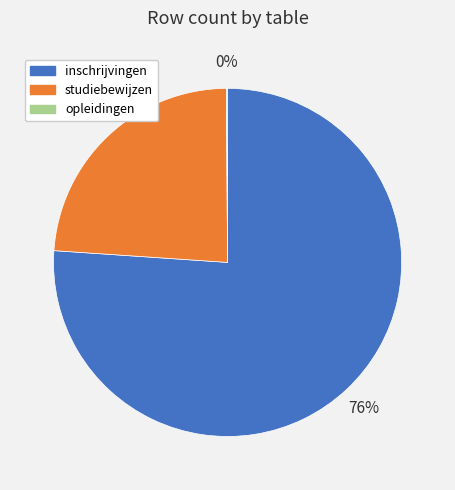

The studiebewijzen slice represents 14% of the pie. True or false?

False